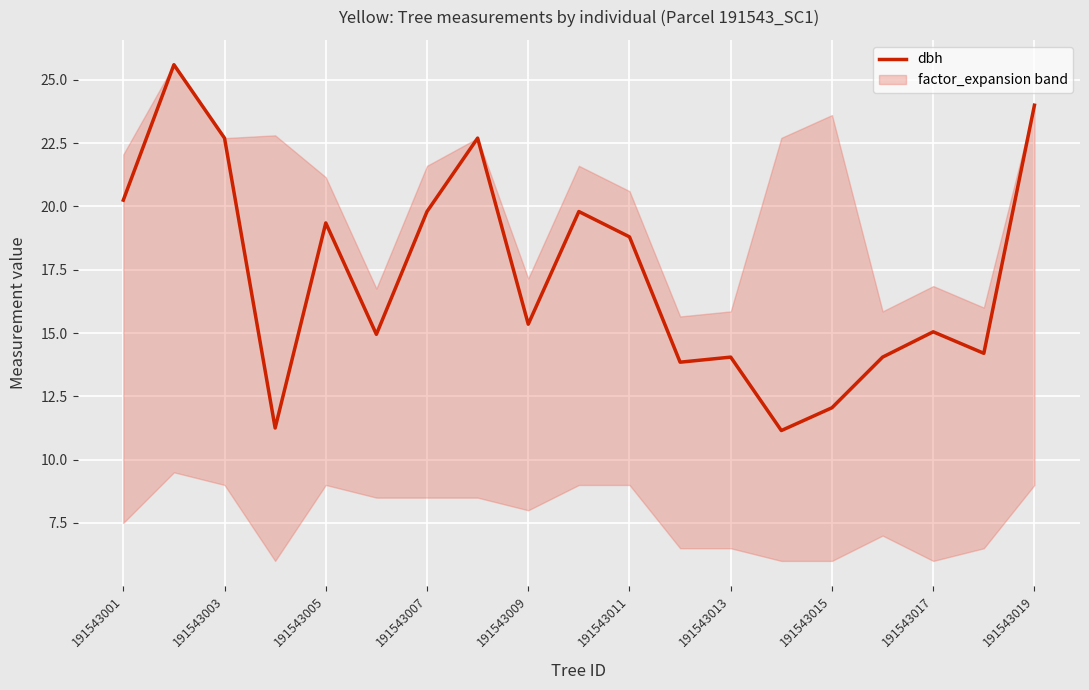

What is the value of the 13th point from the left?

14.1